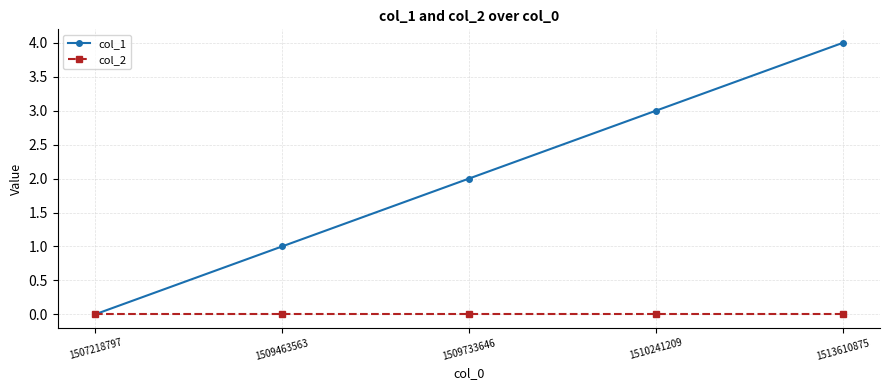

What is the total value across all series at 1513610875?

4